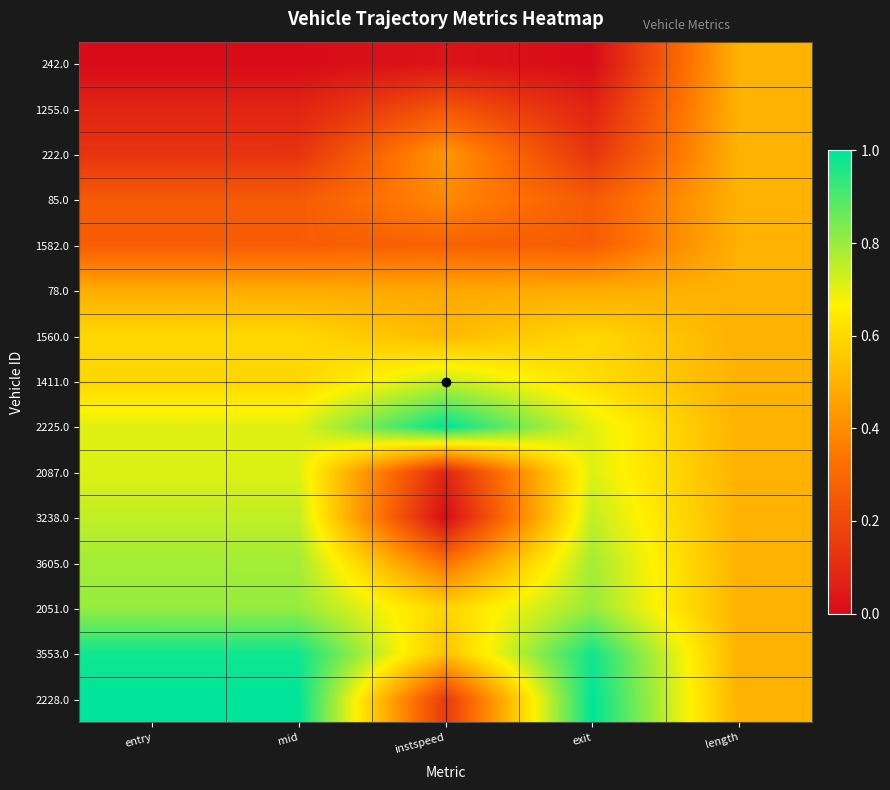

Reading left to right, list all the values displayed in this chart.

242.0: entry=0.0	mid=0.0	instspeed=0.0	exit=0.0	length=0.5
1255.0: entry=0.1	mid=0.1	instspeed=0.2	exit=0.1	length=0.5
222.0: entry=0.1	mid=0.1	instspeed=0.4	exit=0.1	length=0.5
85.0: entry=0.3	mid=0.3	instspeed=0.4	exit=0.3	length=0.5
1582.0: entry=0.3	mid=0.3	instspeed=0.3	exit=0.3	length=0.5
78.0: entry=0.5	mid=0.5	instspeed=0.5	exit=0.5	length=0.5
1560.0: entry=0.6	mid=0.6	instspeed=0.5	exit=0.6	length=0.5
1411.0: entry=0.6	mid=0.6	instspeed=0.7	exit=0.6	length=0.5
2225.0: entry=0.7	mid=0.7	instspeed=1.0	exit=0.7	length=0.5
2087.0: entry=0.7	mid=0.7	instspeed=0.1	exit=0.7	length=0.5
3238.0: entry=0.7	mid=0.7	instspeed=0.0	exit=0.7	length=0.5
3605.0: entry=0.8	mid=0.8	instspeed=0.3	exit=0.8	length=0.5
2051.0: entry=0.8	mid=0.8	instspeed=0.6	exit=0.8	length=0.5
3553.0: entry=1.0	mid=1.0	instspeed=0.5	exit=1.0	length=0.5
2228.0: entry=1.0	mid=1.0	instspeed=0.1	exit=1.0	length=0.5